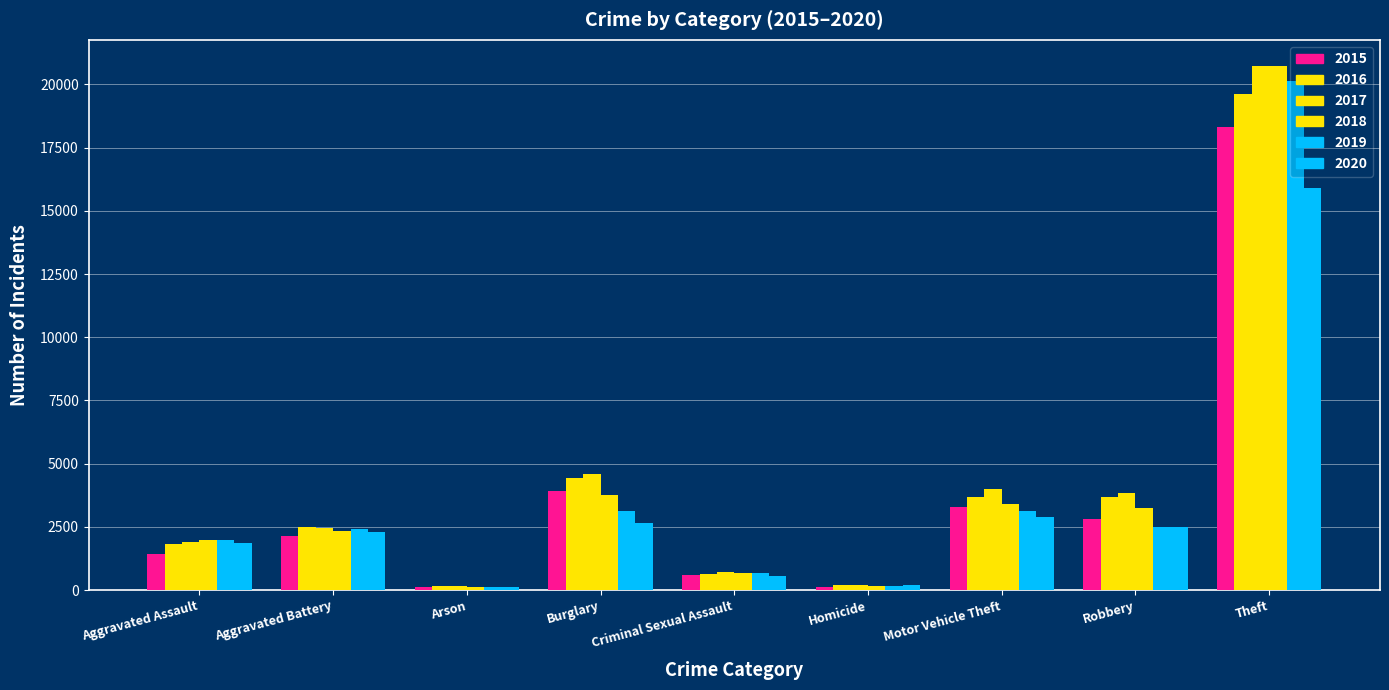

What is the maximum value for 2018?

20729